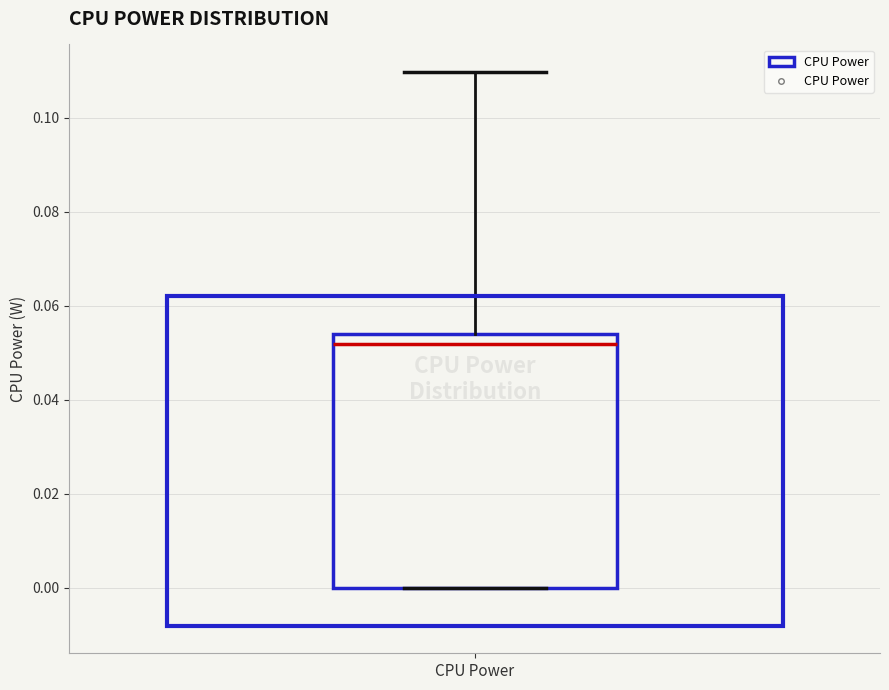

Read this box plot against the y-axis: the position of the median line, the range covered by the box, and the ends of both whiskers. The values are not printed on the chart, so give them approximately, as read against the axis.

median 0.052, box 0.000 to 0.054, whiskers 0.000 to 0.110